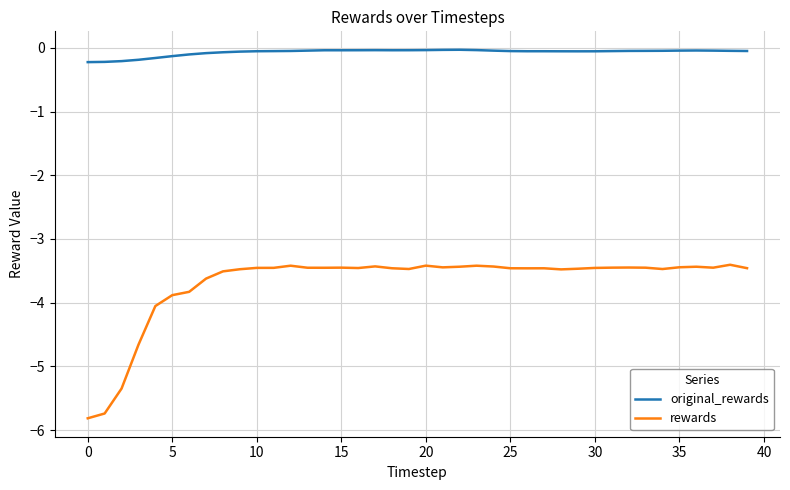

Does the chart display data point markers on the line(s)?

No